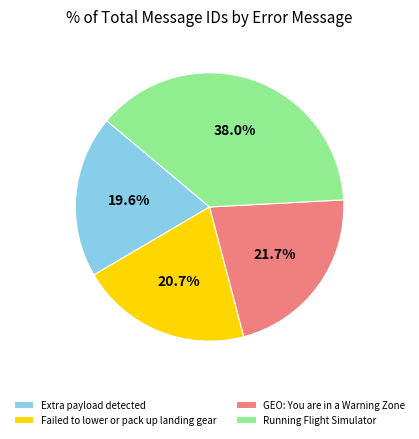

Is there a majority slice in this chart?

No